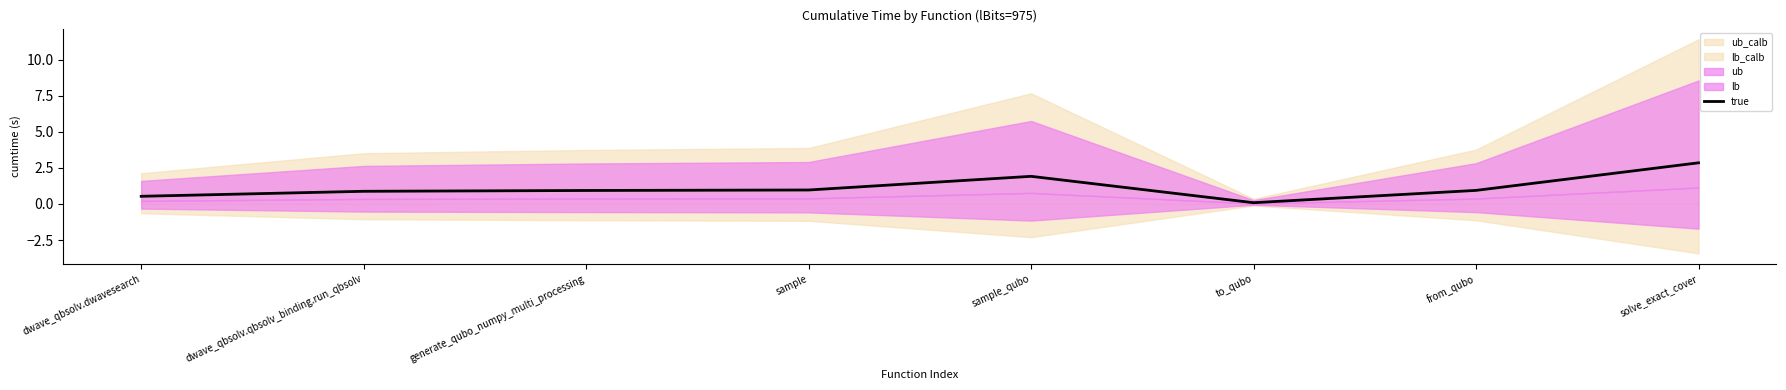

How many interior local valleys (lower than both neighbors) does the data have?

1